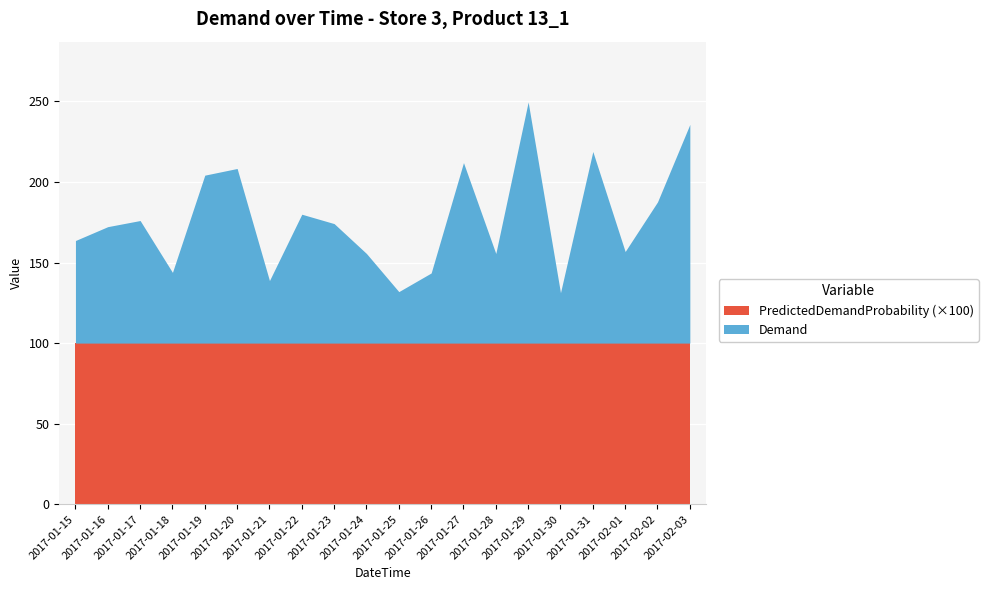

True or false: PredictedDemandProbability has more than 0 interior local peaks.

False